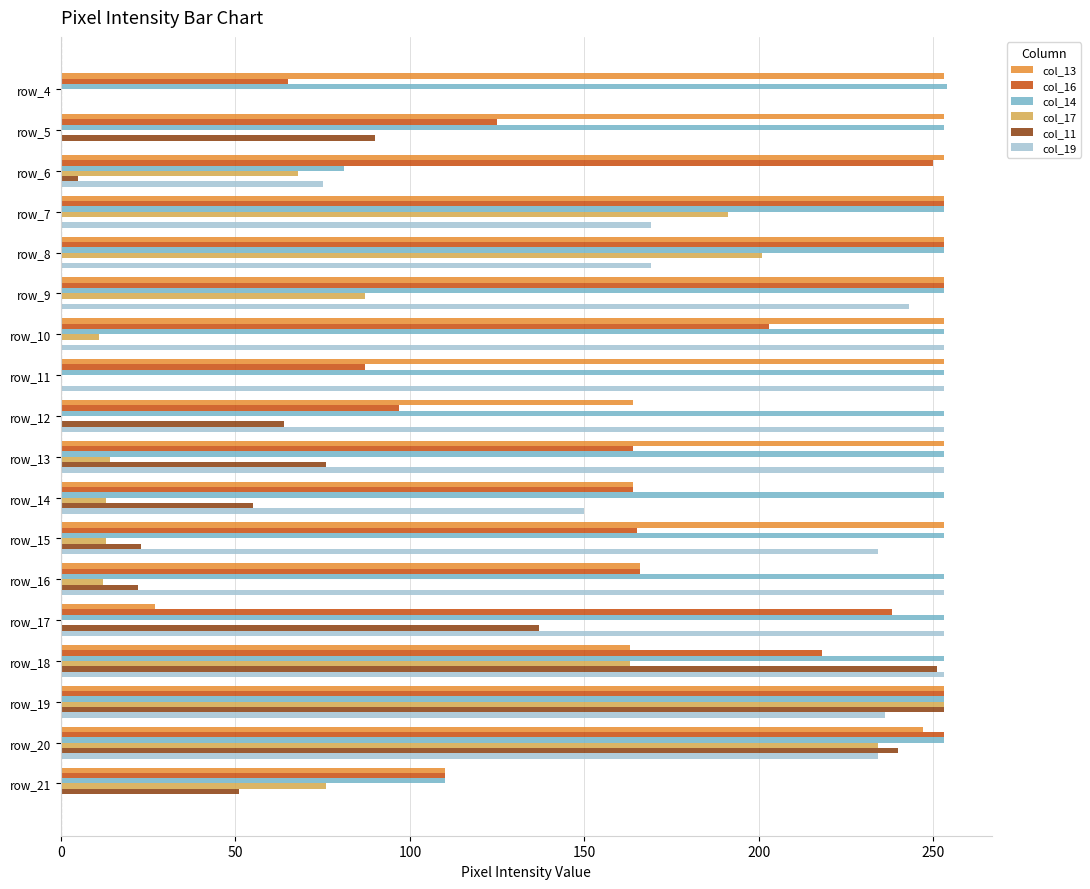

What is the maximum value shown in the chart?

254